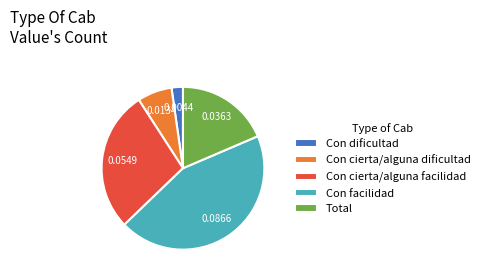

How many segments does this pie chart have?

5